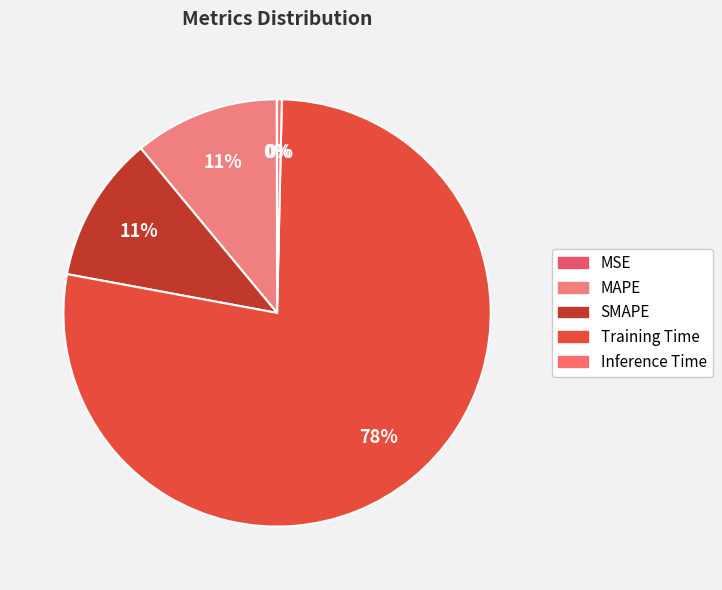

How many slices are in this pie chart?

5